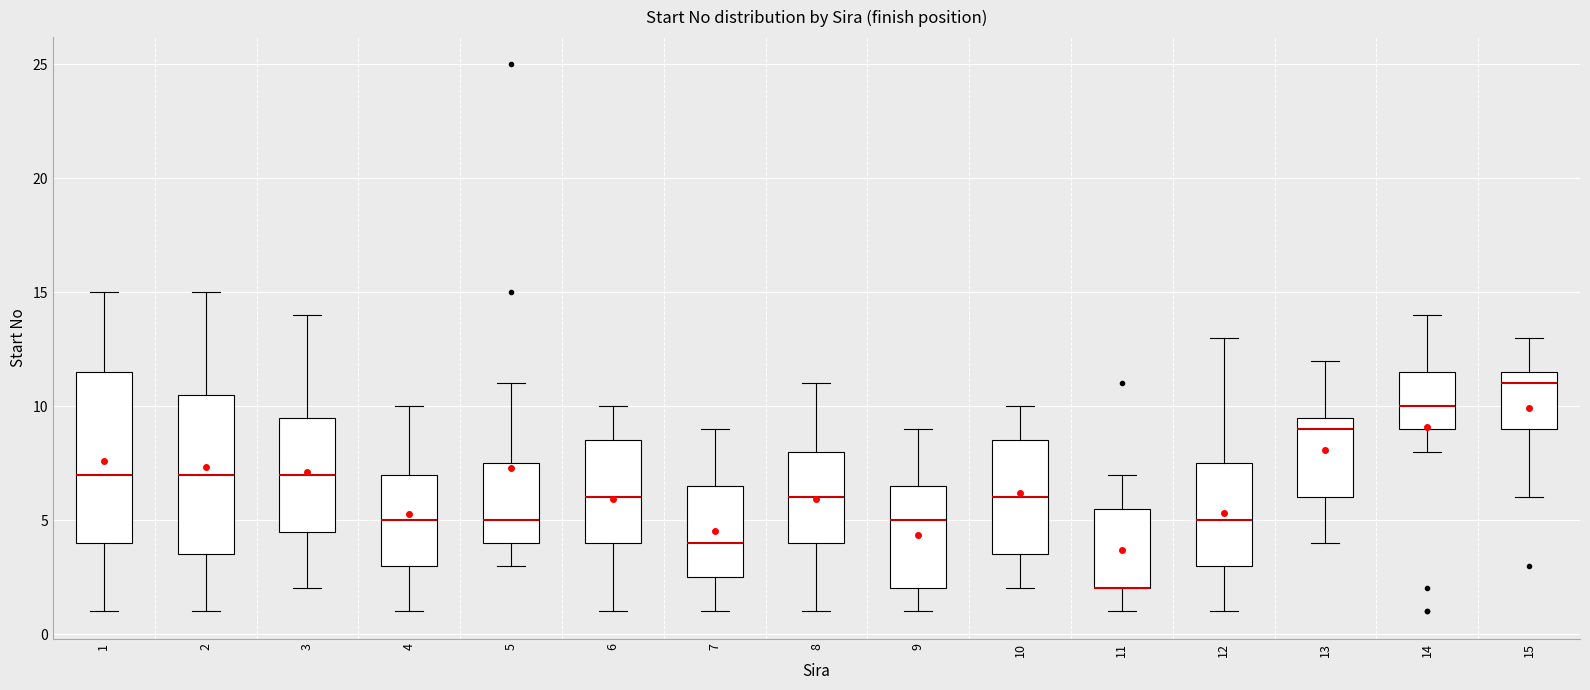

Reading left to right, transcribe this box plot: for each box, give where its median line is, the range the box spans, and where its two whiskers end, as read against the y-axis. The values are not printed on the chart, so give them approximately, as read against the axis.

1: median 7.0, box 4.0 to 11.5, whiskers 1.0 to 15.0
2: median 7.0, box 3.5 to 10.5, whiskers 1.0 to 15.0
3: median 7.0, box 4.5 to 9.5, whiskers 2.0 to 14.0
4: median 5.0, box 3.0 to 7.0, whiskers 1.0 to 10.0
5: median 5.0, box 4.0 to 7.5, whiskers 3.0 to 11.0
6: median 6.0, box 4.0 to 8.5, whiskers 1.0 to 10.0
7: median 4.0, box 2.5 to 6.5, whiskers 1.0 to 9.0
8: median 6.0, box 4.0 to 8.0, whiskers 1.0 to 11.0
9: median 5.0, box 2.0 to 6.5, whiskers 1.0 to 9.0
10: median 6.0, box 3.5 to 8.5, whiskers 2.0 to 10.0
11: median 2.0 (drawn on the box's lower edge), box 2.0 to 5.5, whiskers 1.0 to 7.0
12: median 5.0, box 3.0 to 7.5, whiskers 1.0 to 13.0
13: median 9.0, box 6.0 to 9.5, whiskers 4.0 to 12.0
14: median 10.0, box 9.0 to 11.5, whiskers 8.0 to 14.0
15: median 11.0, box 9.0 to 11.5, whiskers 6.0 to 13.0